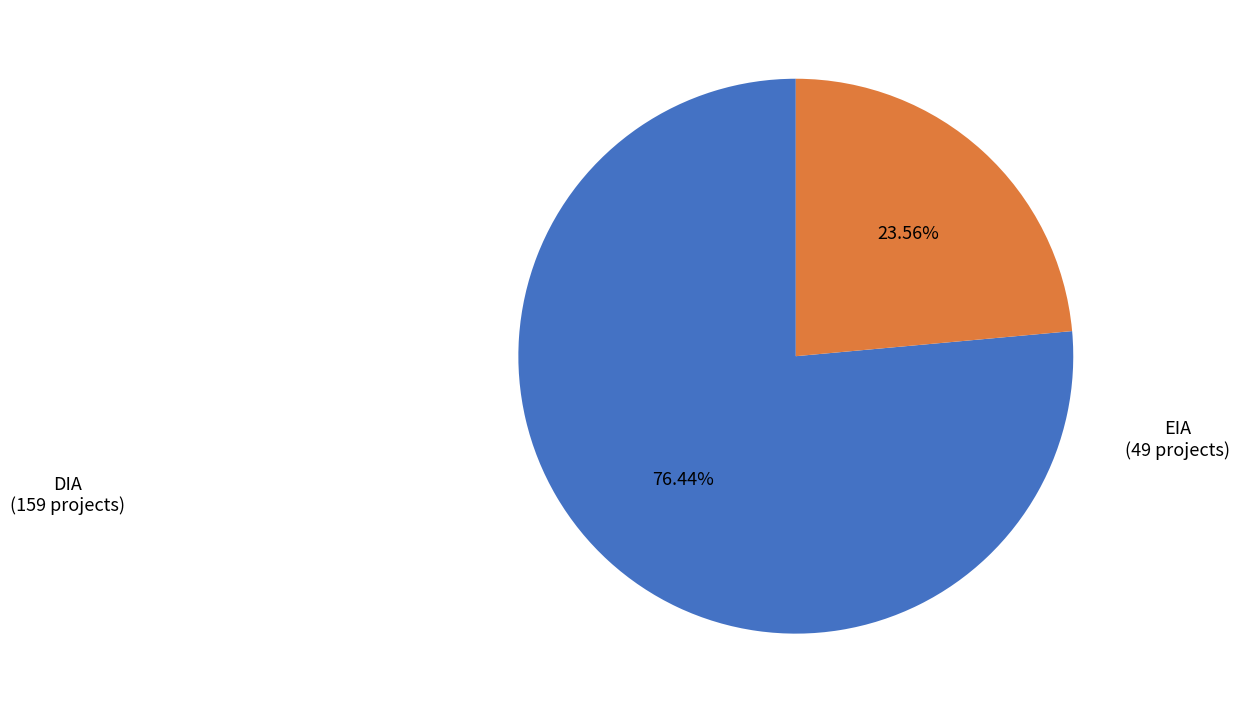

Which slice represents more than half of the pie?

DIA